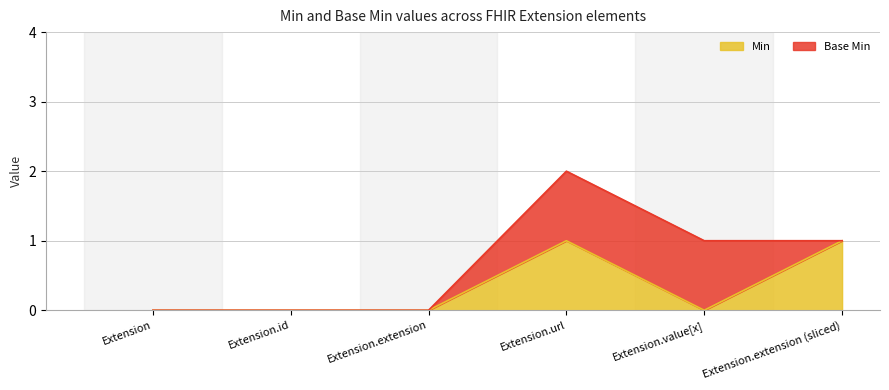

How many values exceed 0?

2